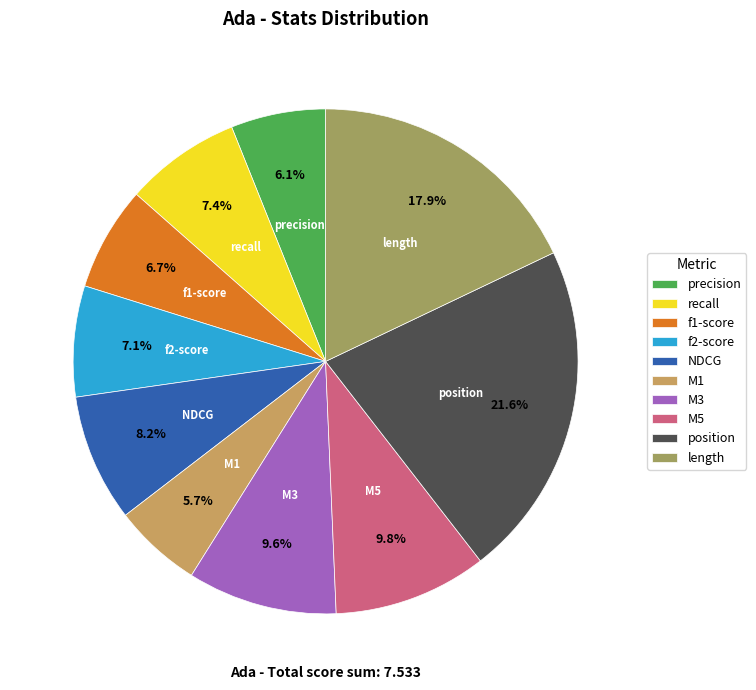

How many slices are in this pie chart?

10